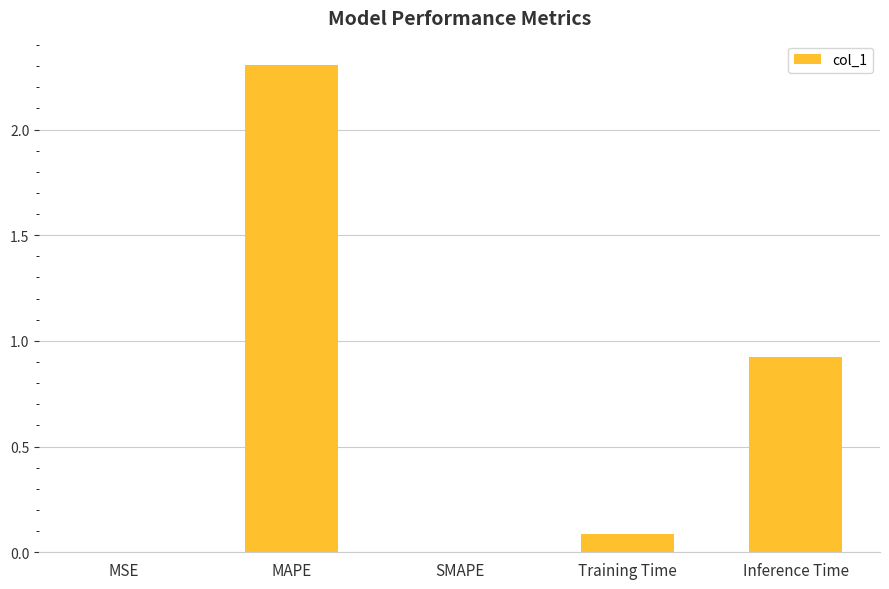

Where is the data nearest to the value 1?

Inference Time